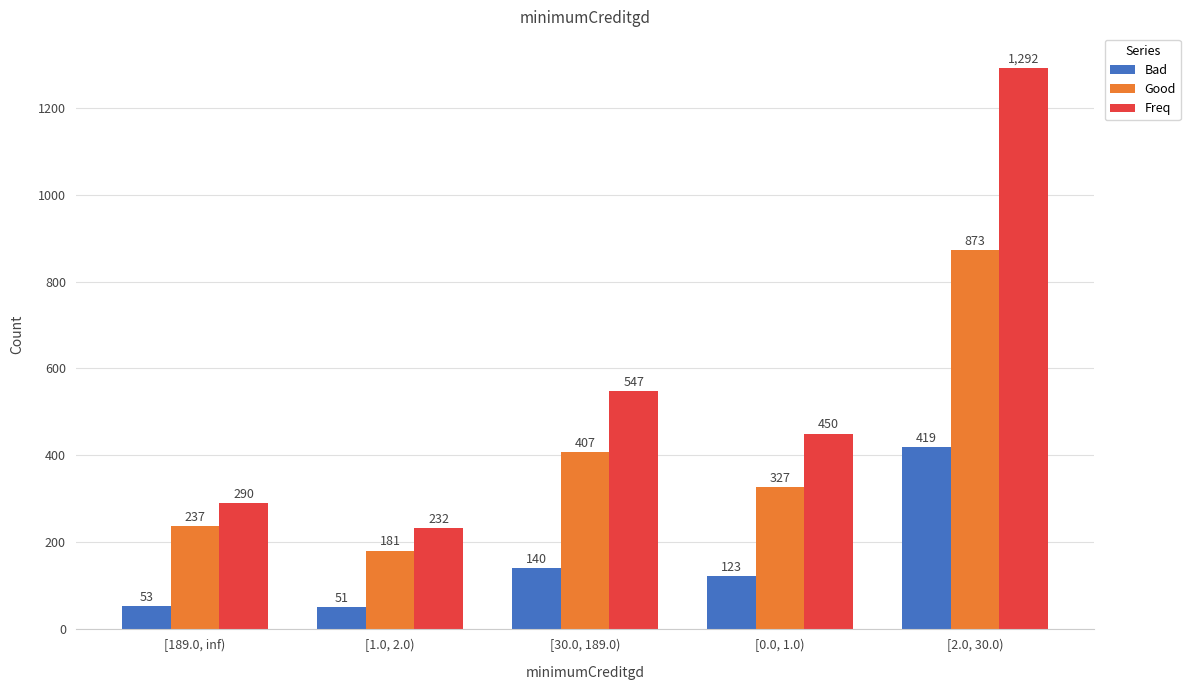

What is the sum of all Good values?

2025